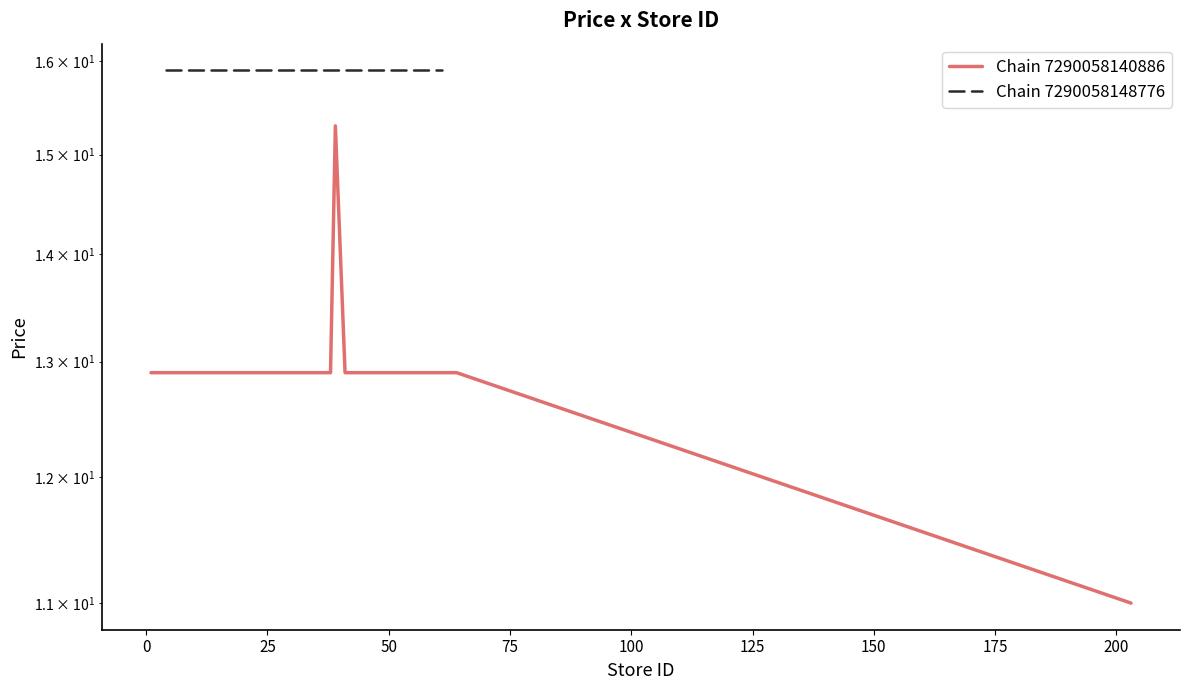

What is the difference between the maximum and second lowest values?

2.4